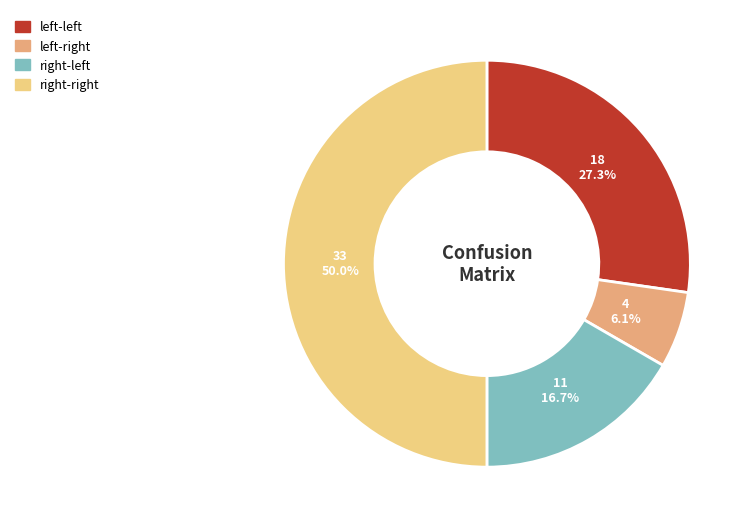

Which category has the smallest portion of the pie?

left-right